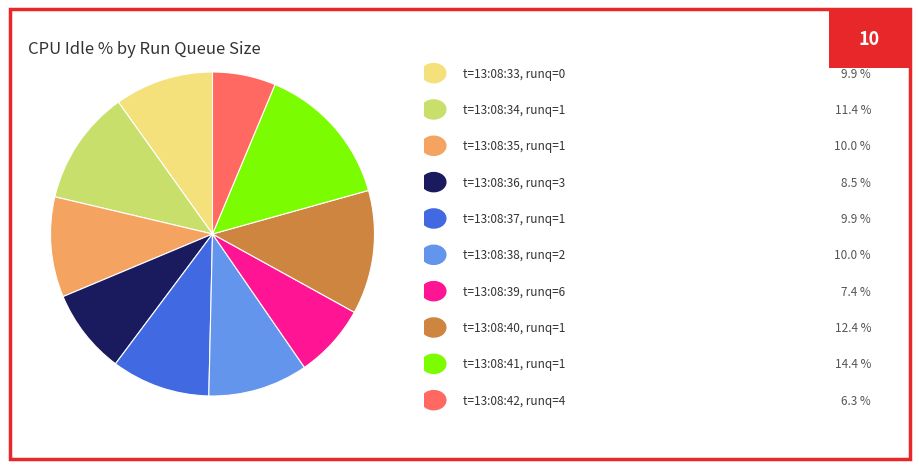

Is there any slice that represents more than half of the pie?

No